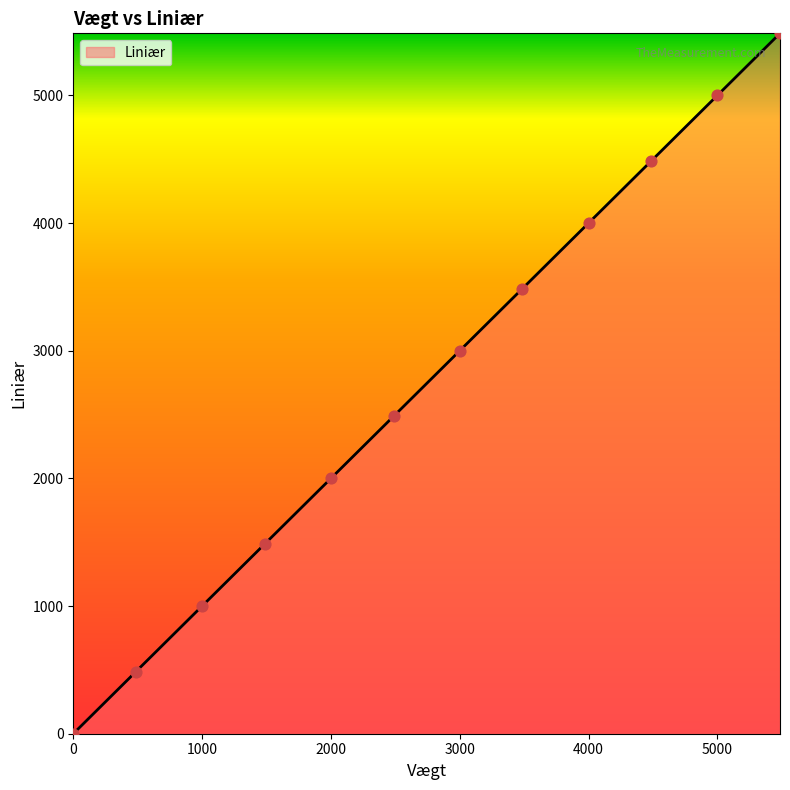

What is the difference between the maximum and minimum values?

5486